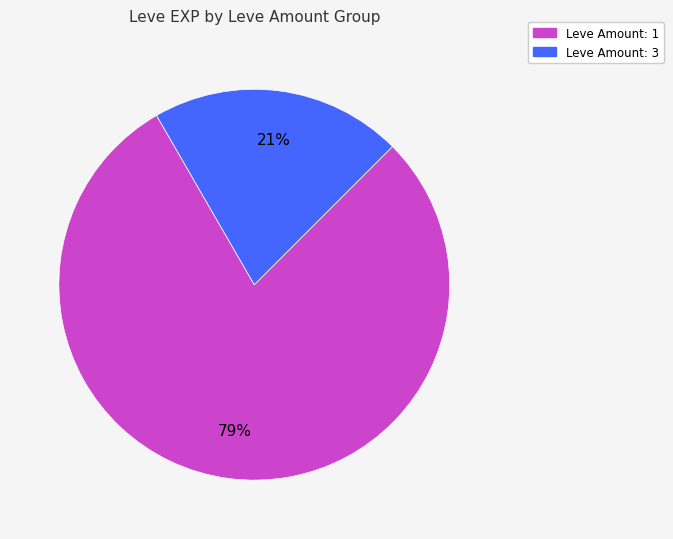

Count the number of slices in the pie.

2